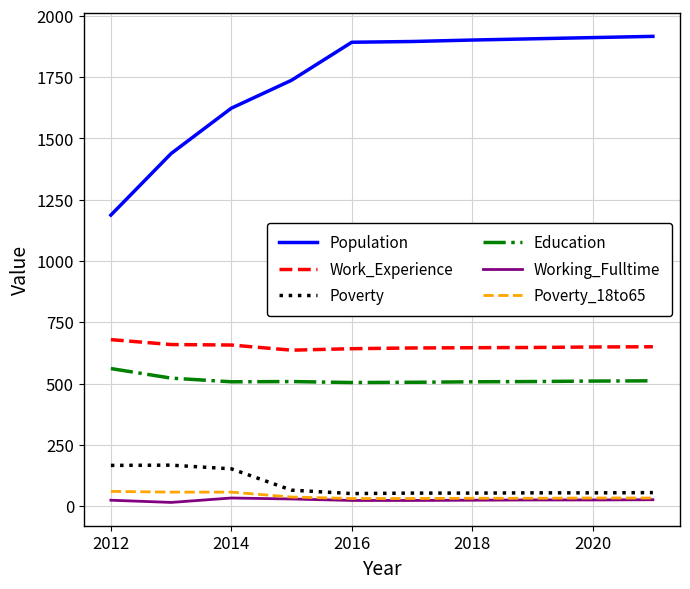

True or false: Poverty_18to65 and Education cross at least once.

False